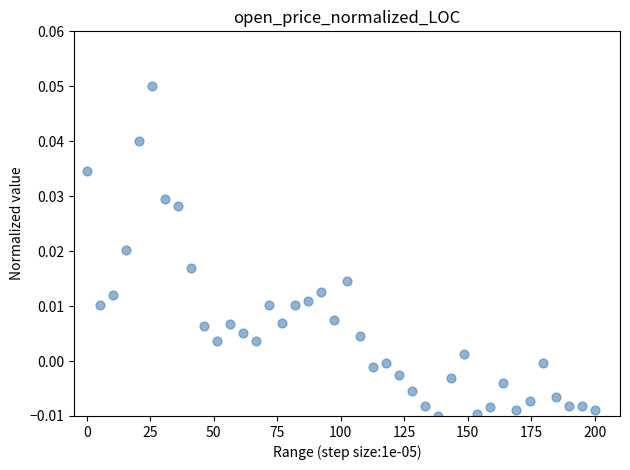

What is the range of X values (max minus min)?

200.0